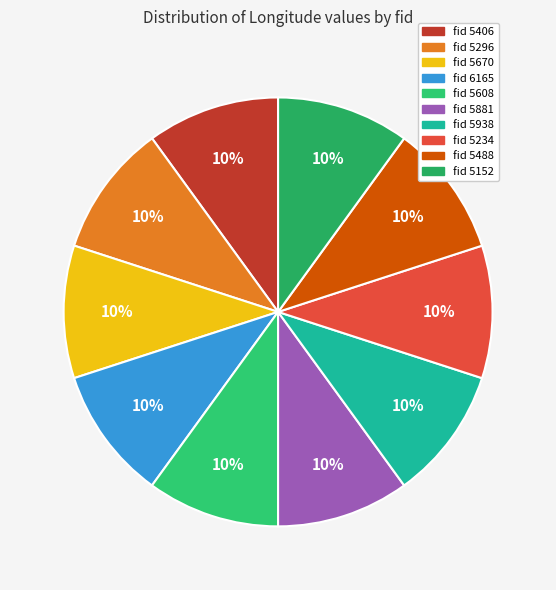

Count the number of slices in the pie.

10